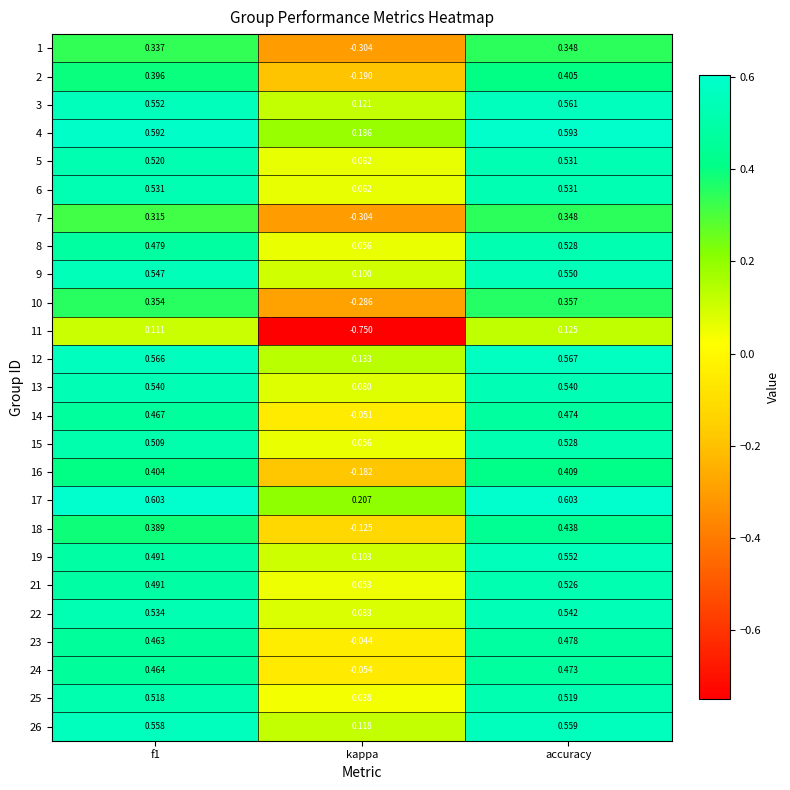

Which label corresponds to the smallest value in the chart?

kappa